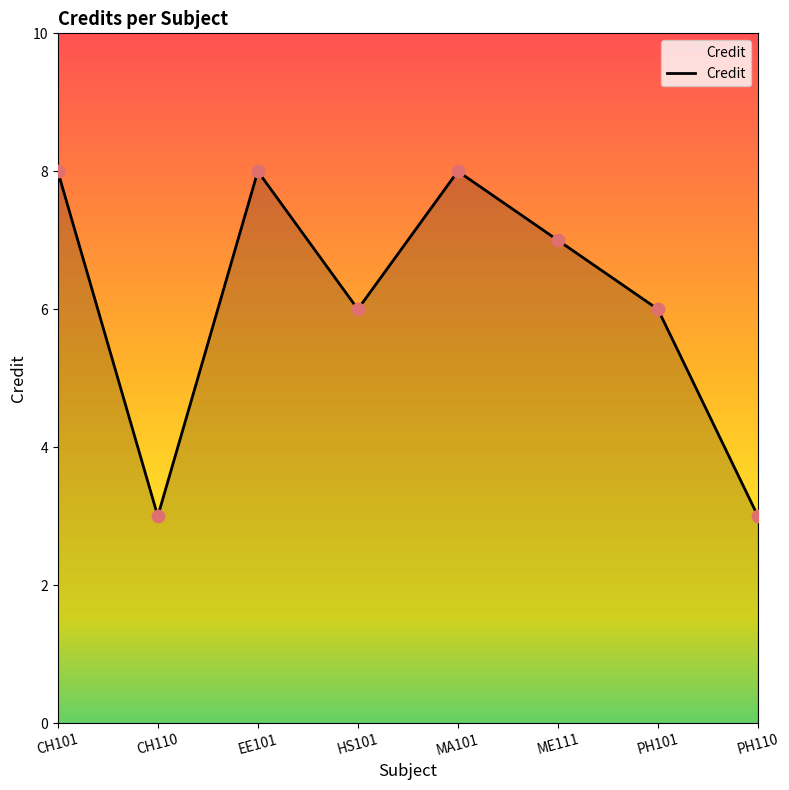

Which has a higher value, ME111 or PH110?

ME111